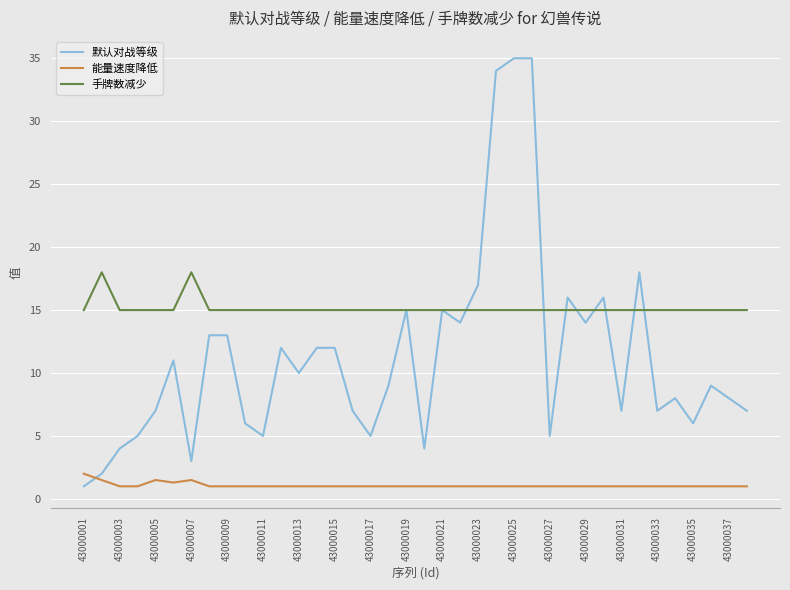

Which series has the largest total across all categories?

手牌数减少